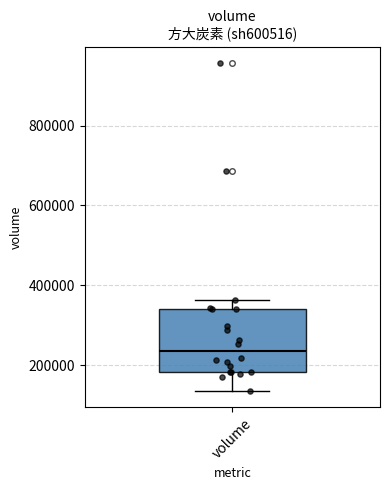

Read this box plot against the y-axis: the position of the median line, the range covered by the box, and the ends of both whiskers. The values are not printed on the chart, so give them approximately, as read against the axis.

median 240000, box 180000 to 340000, whiskers 140000 to 360000